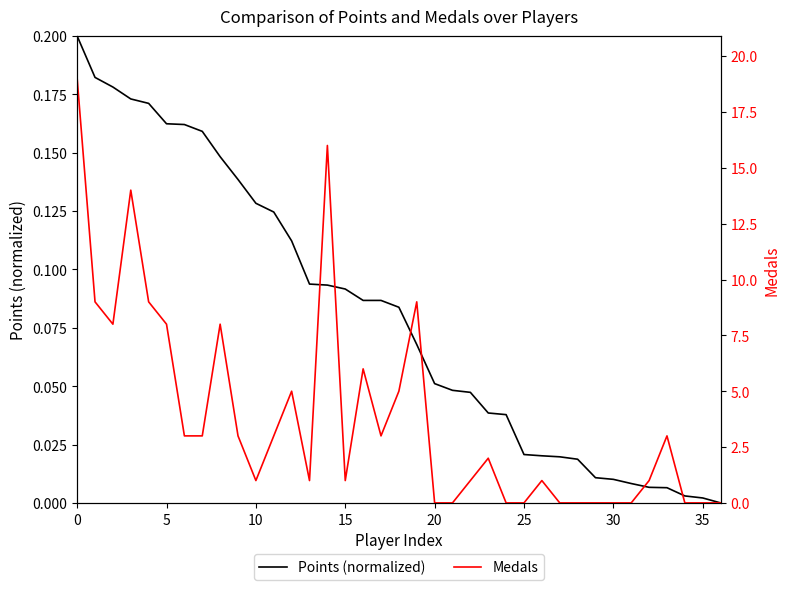

What is the value of the Medals point at the 23rd from the left?

1.0